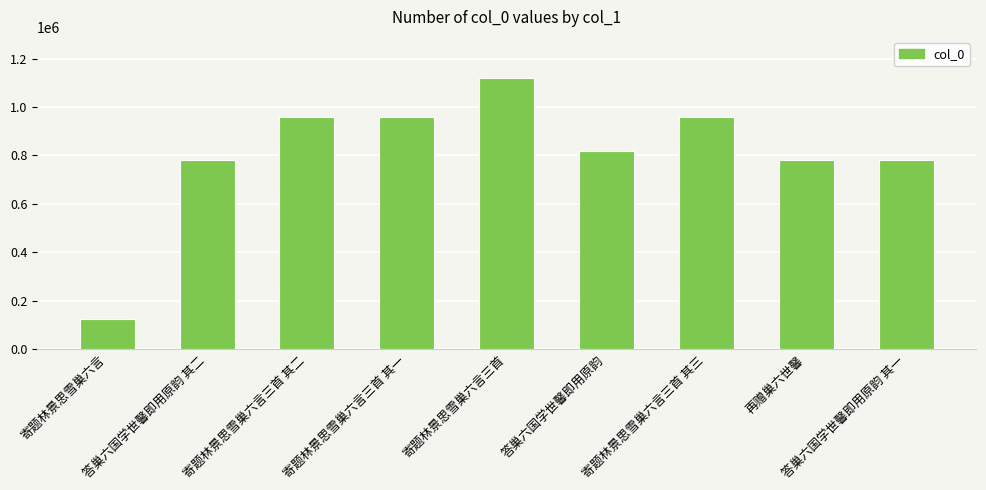

What is the difference between the second highest and second lowest values?

174522